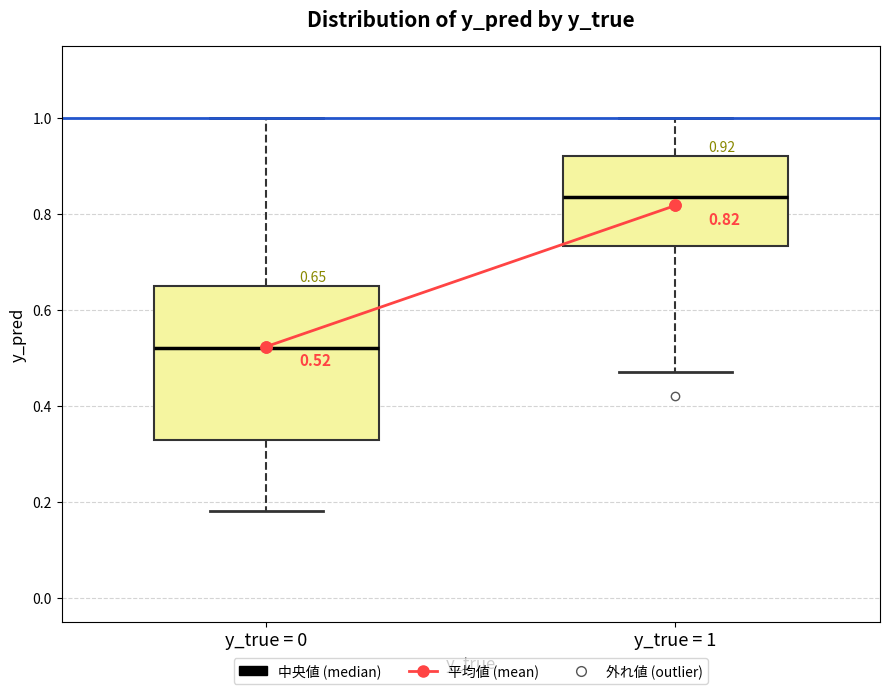

Comparing the boxes themselves (not the whiskers), which one is the tallest?

y_true = 0